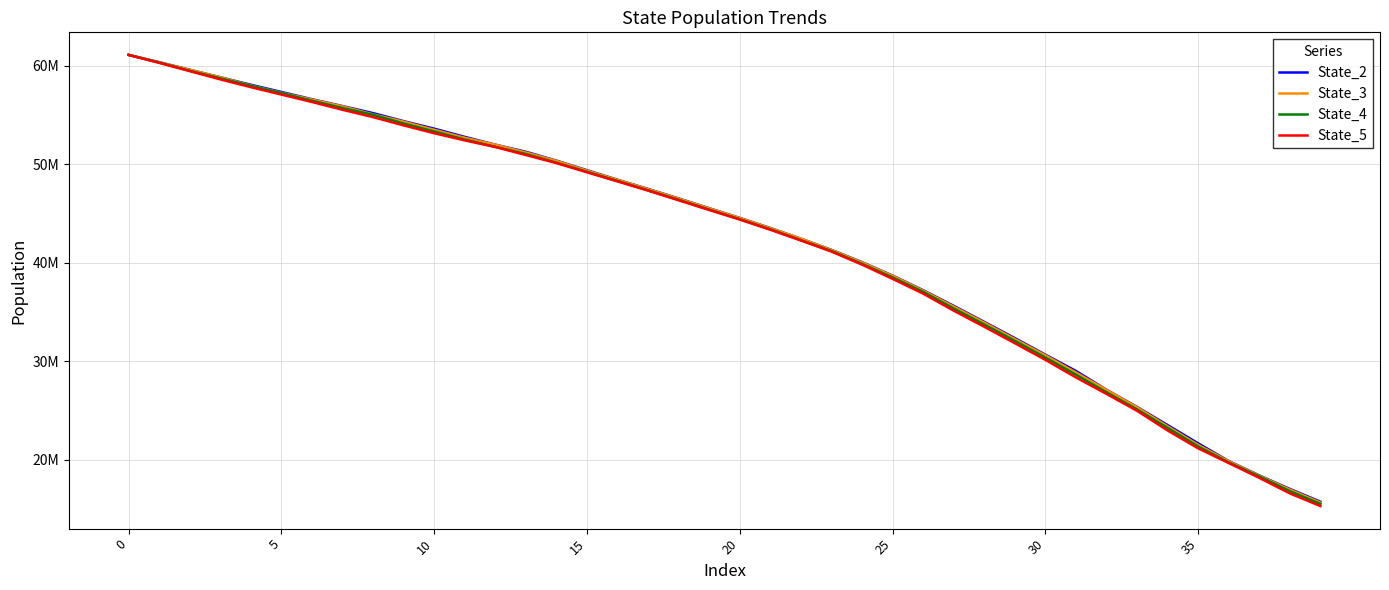

What are all the series names shown in the legend?

State_2, State_3, State_4, State_5